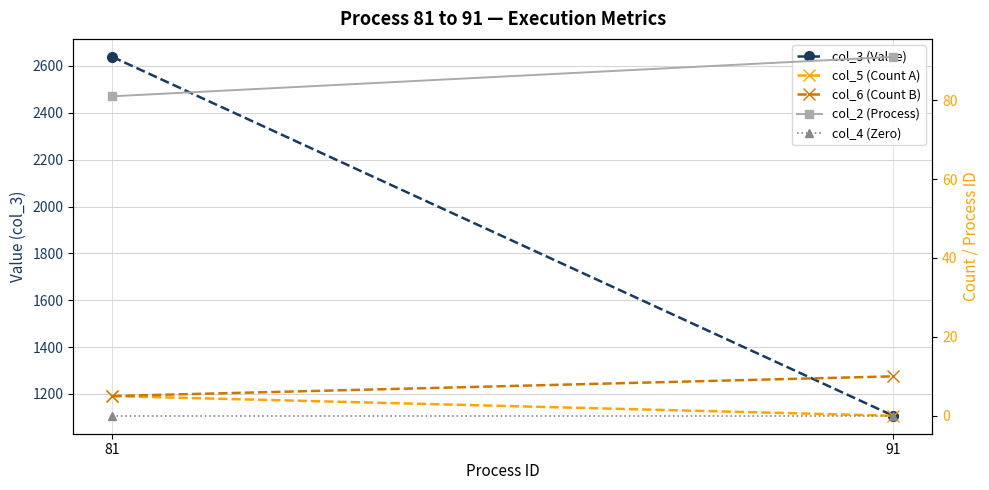

How many lines are shown in the chart?

5